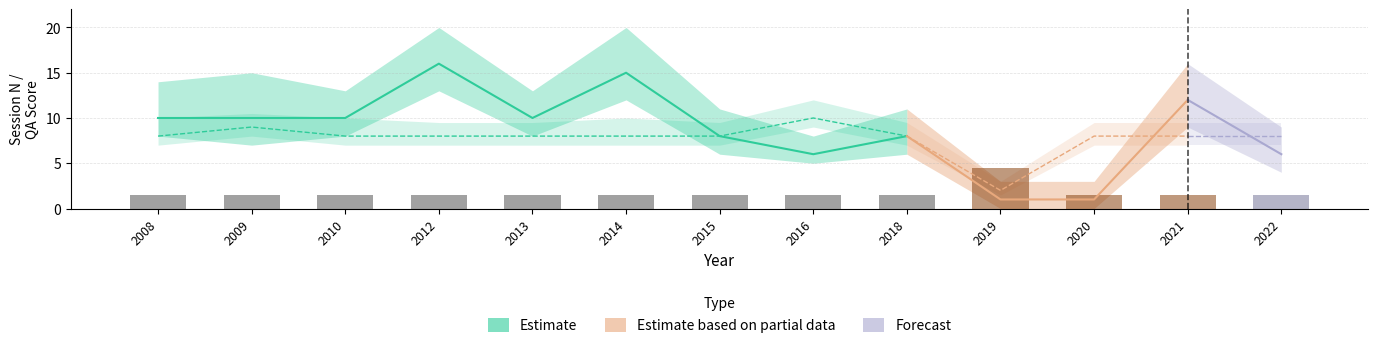

What is the approximate value of session_n at 2016?

6